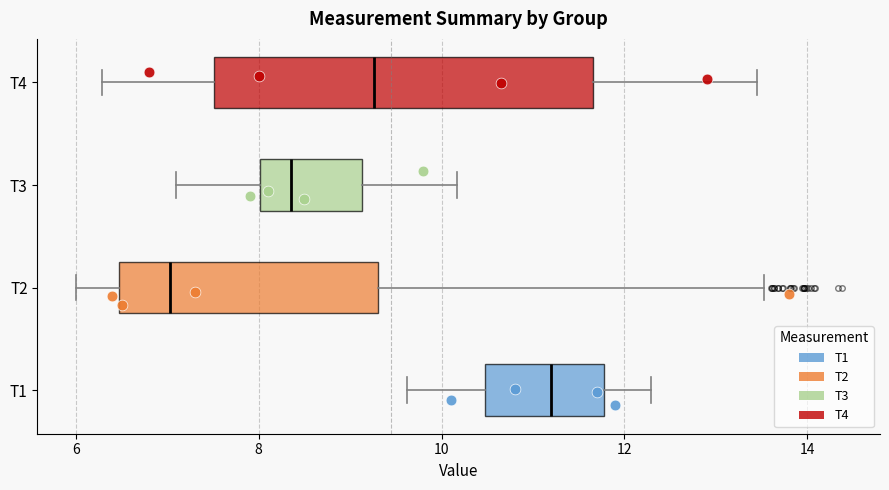

Where does the left whisker of the box for T1 end on the x-axis? The values are not printed on the chart, so give them approximately, as read against the axis.

9.6